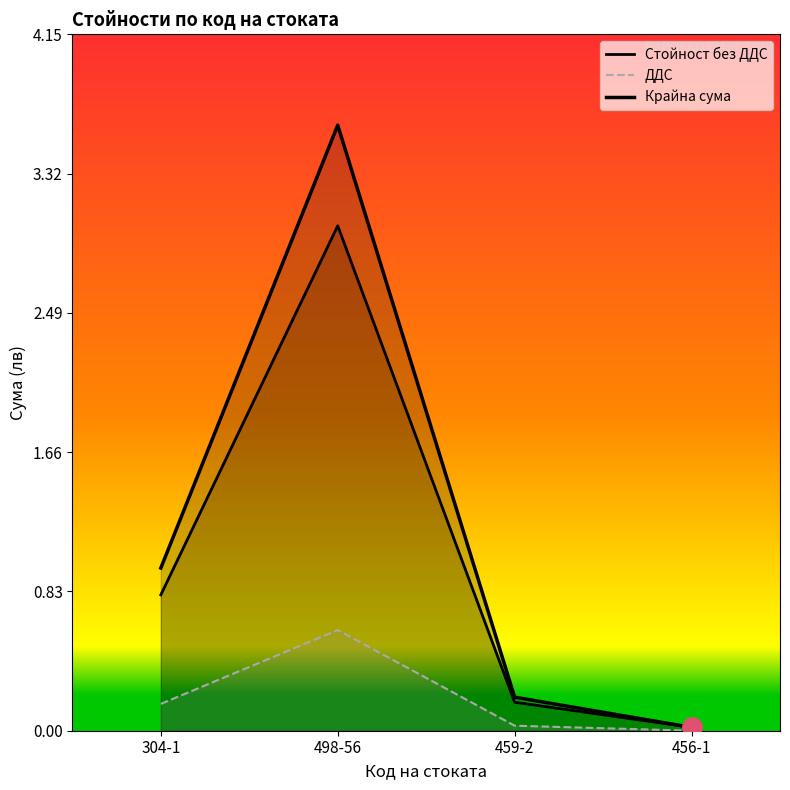

True or false: ДДС and Крайна сума intersect in this chart.

False